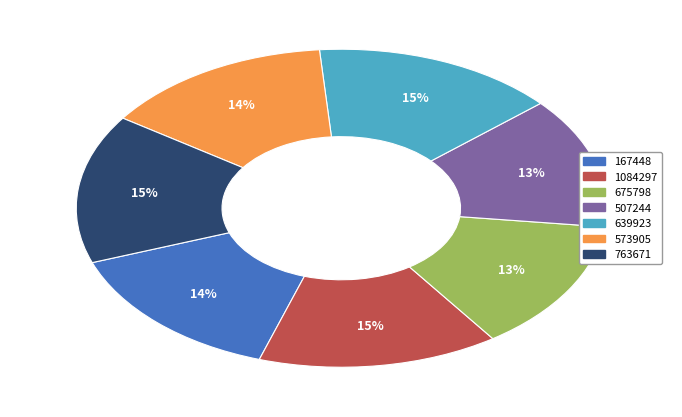

To the nearest percent, what portion does 507244 represent?

13%